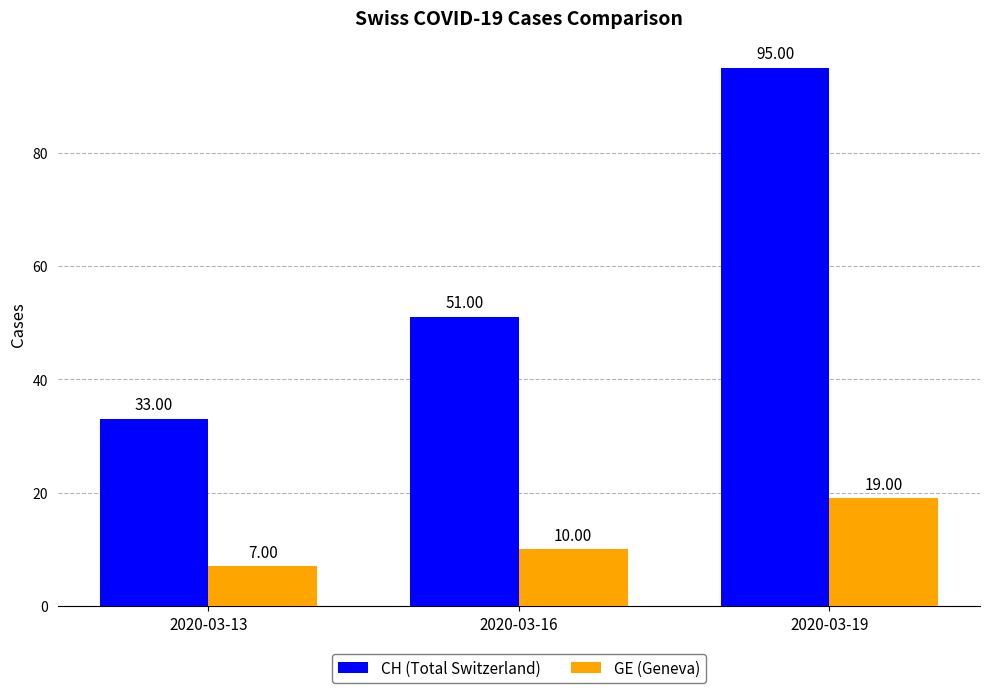

How many data points in CH (Total Switzerland) are less than 51?

1